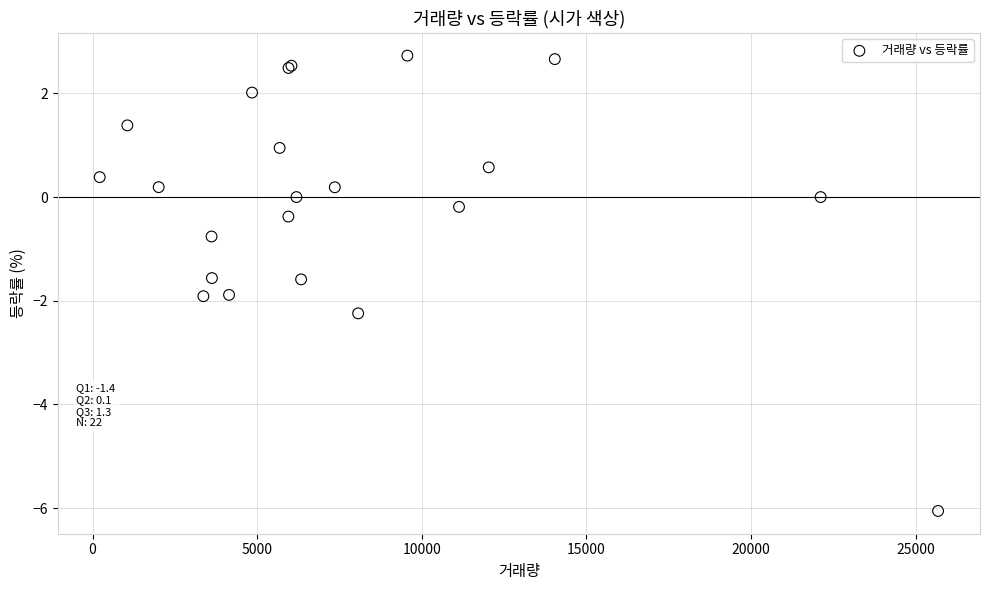

What Y value in the scatter plot is closest to -1?

-0.8